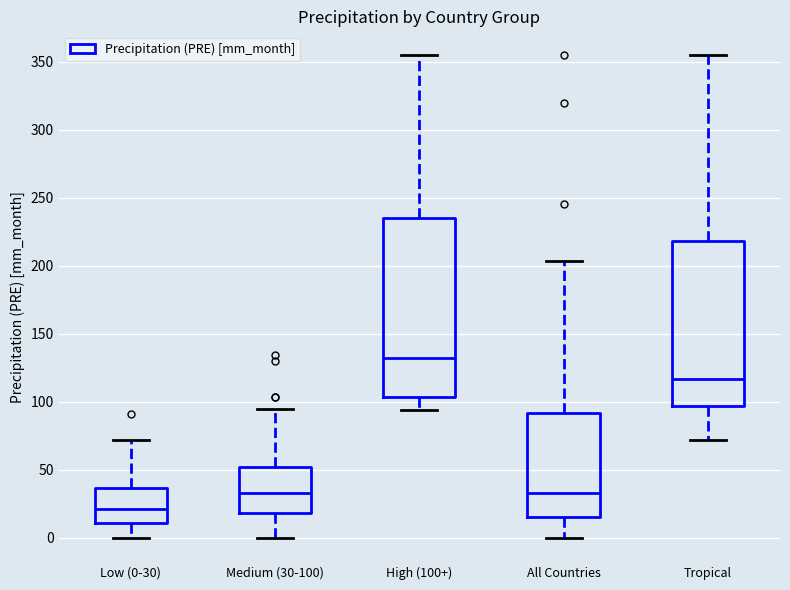

Reading left to right, read every box against the y-axis: the position of its median line, the range the box covers, and the ends of its whiskers. The values are not printed on the chart, so give them approximately, as read against the axis.

Low (0-30): median 20, box 10 to 35, whiskers 0 to 70
Medium (30-100): median 35, box 20 to 50, whiskers 0 to 95
High (100+): median 130, box 105 to 235, whiskers 95 to 355
All Countries: median 35, box 15 to 90, whiskers 0 to 205
Tropical: median 115, box 95 to 220, whiskers 70 to 355